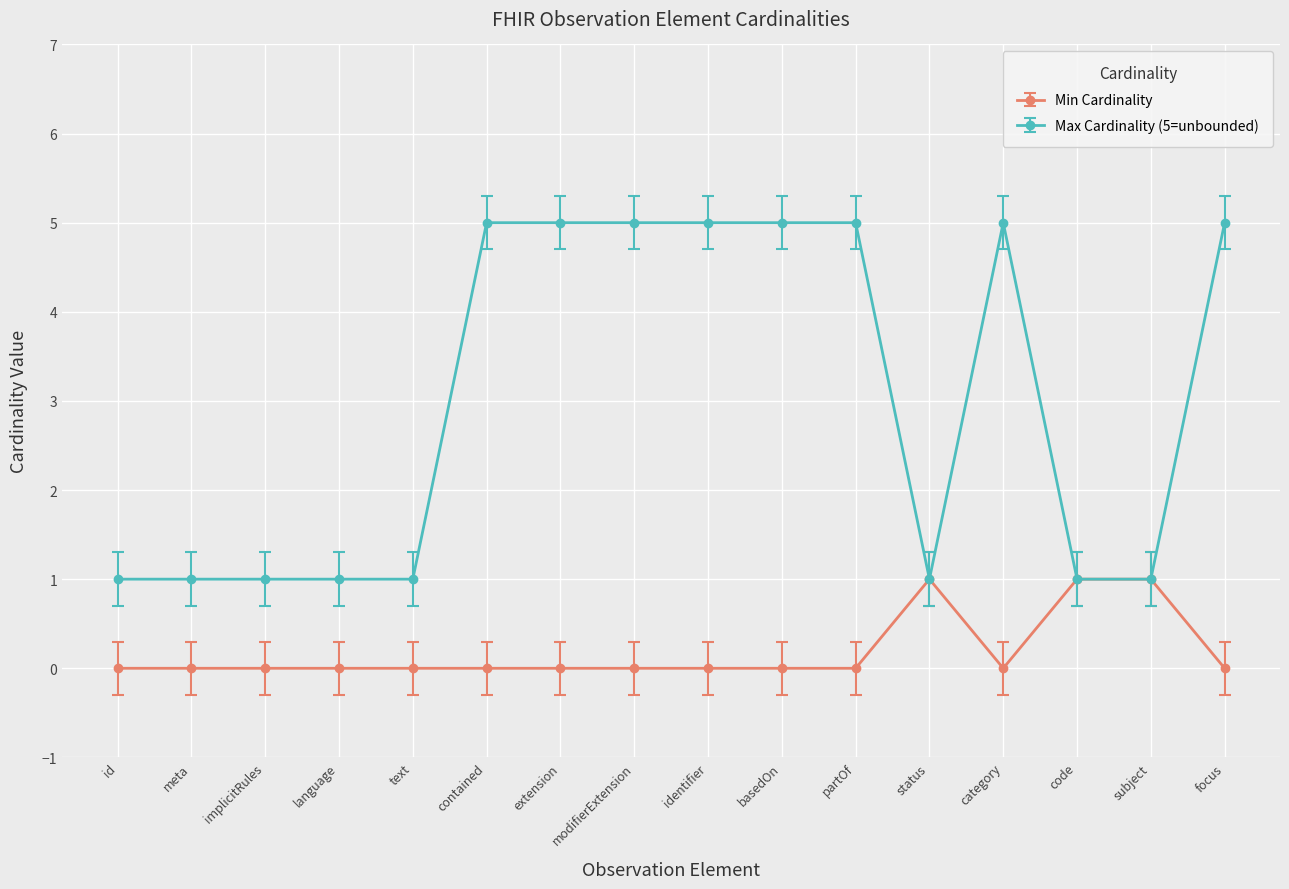

Is the value of Max Cardinality (5=unbounded) at language greater than the value of Min Cardinality at basedOn?

Yes